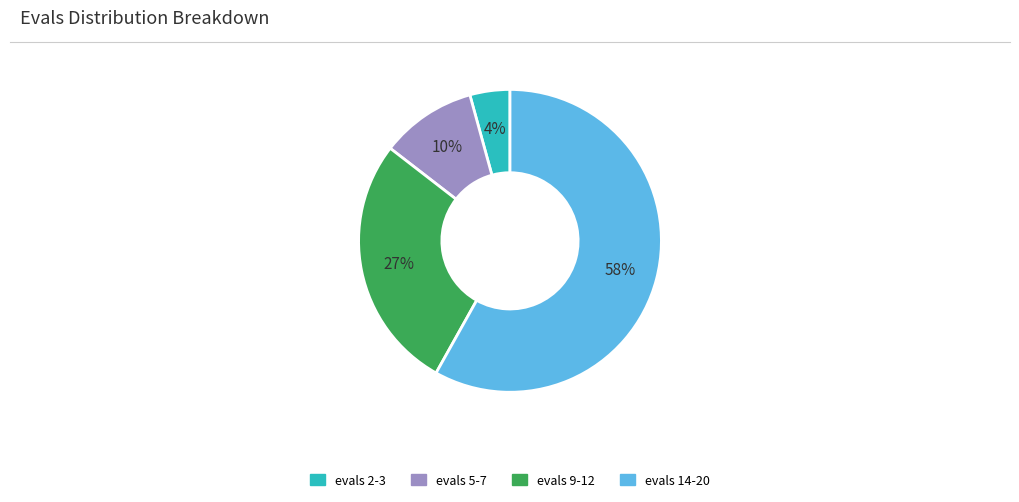

Does any single category account for the majority?

Yes